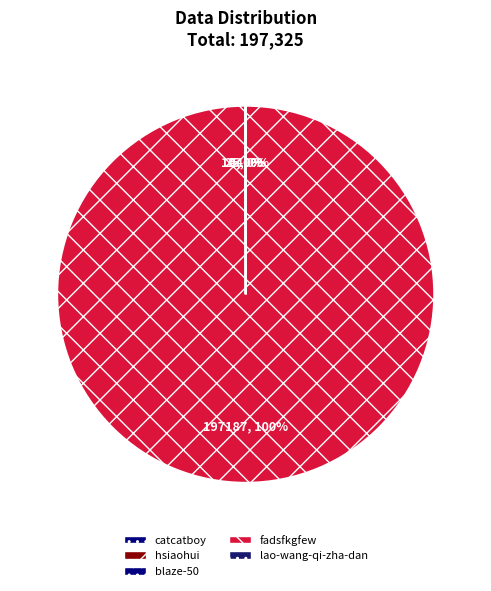

Which has a higher value, hsiaohui or fadsfkgfew?

fadsfkgfew